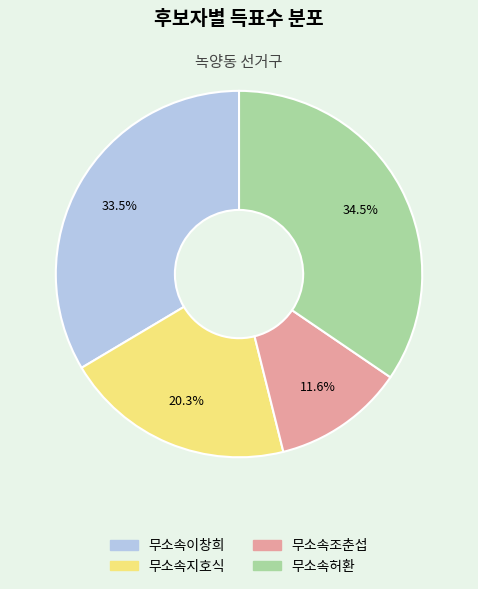

What percentage do 무소속조춘섭 and 무소속허환 together represent?

46.1%